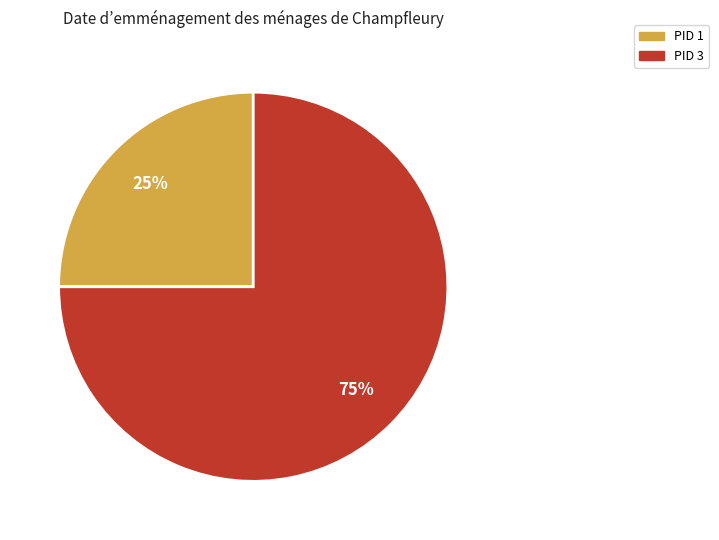

Does any single category account for the majority?

Yes